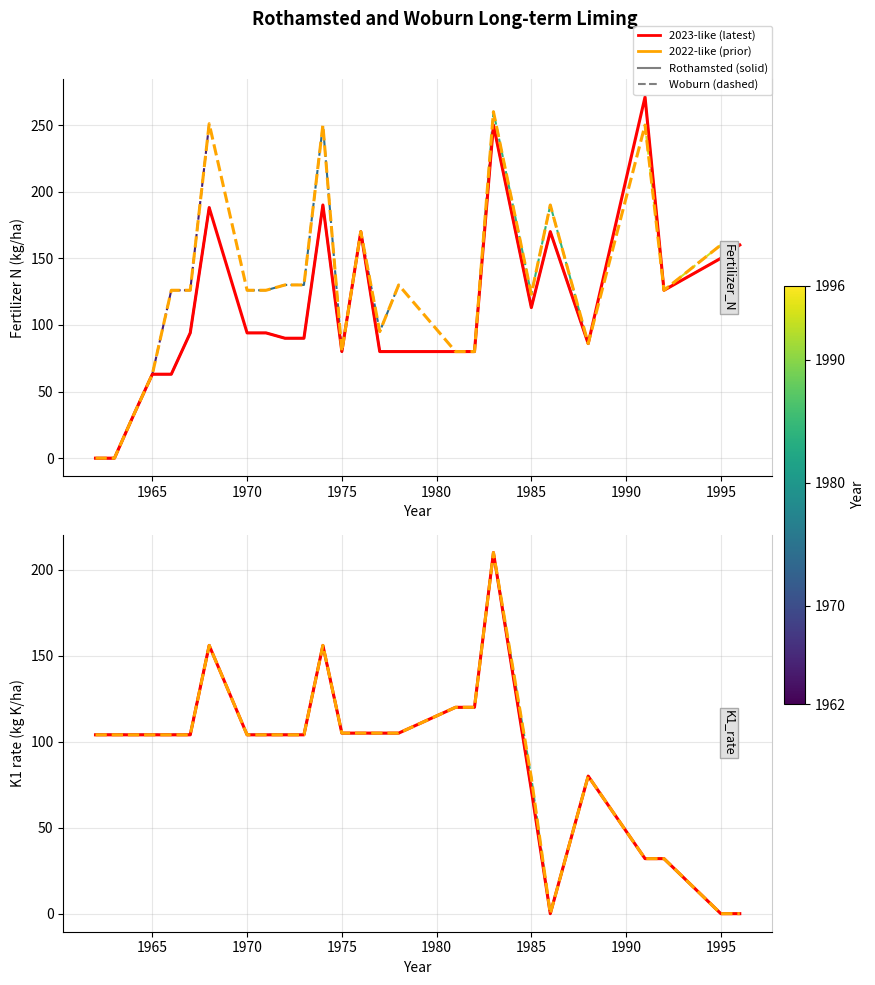

What is the sum of all K1_Woburn values?

2445